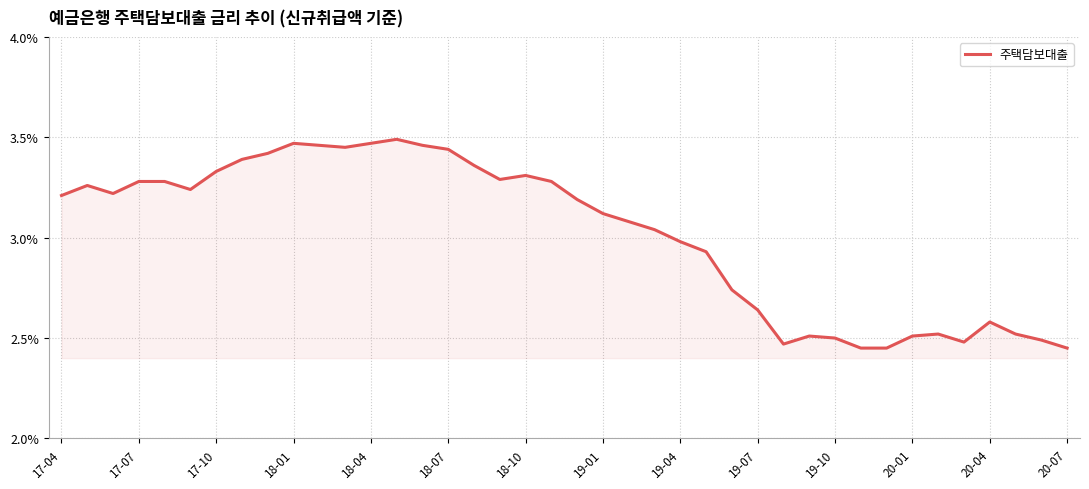

What is the difference between the maximum and minimum values?

1.0